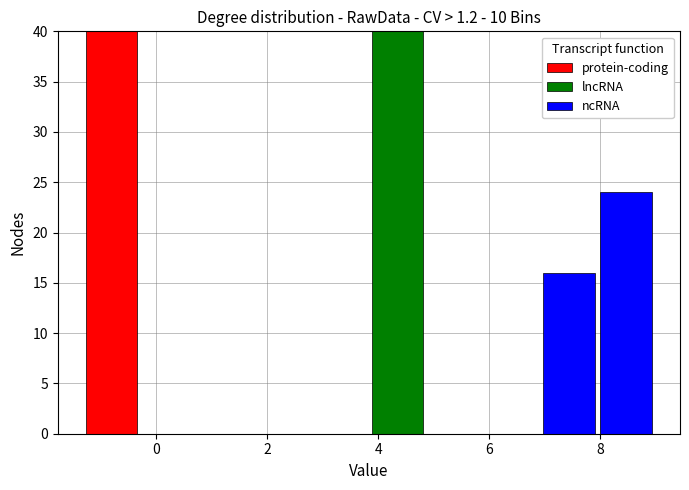

Reading left to right, transcribe this chart: for each stacked bar, give the range it covers on the x-axis and its total height. Neither the bar edges nor the heights are printed on the chart, so give them approximately, as read against the axes.

-1.4 to -0.2: 40
-0.2 to 0.8: 0
0.8 to 1.8: 0
1.8 to 2.8: 0
2.8 to 3.8: 0
3.8 to 4.8: 40
4.8 to 5.8: 0
5.8 to 7.0: 0
7.0 to 8.0: 16
8.0 to 9.0: 24